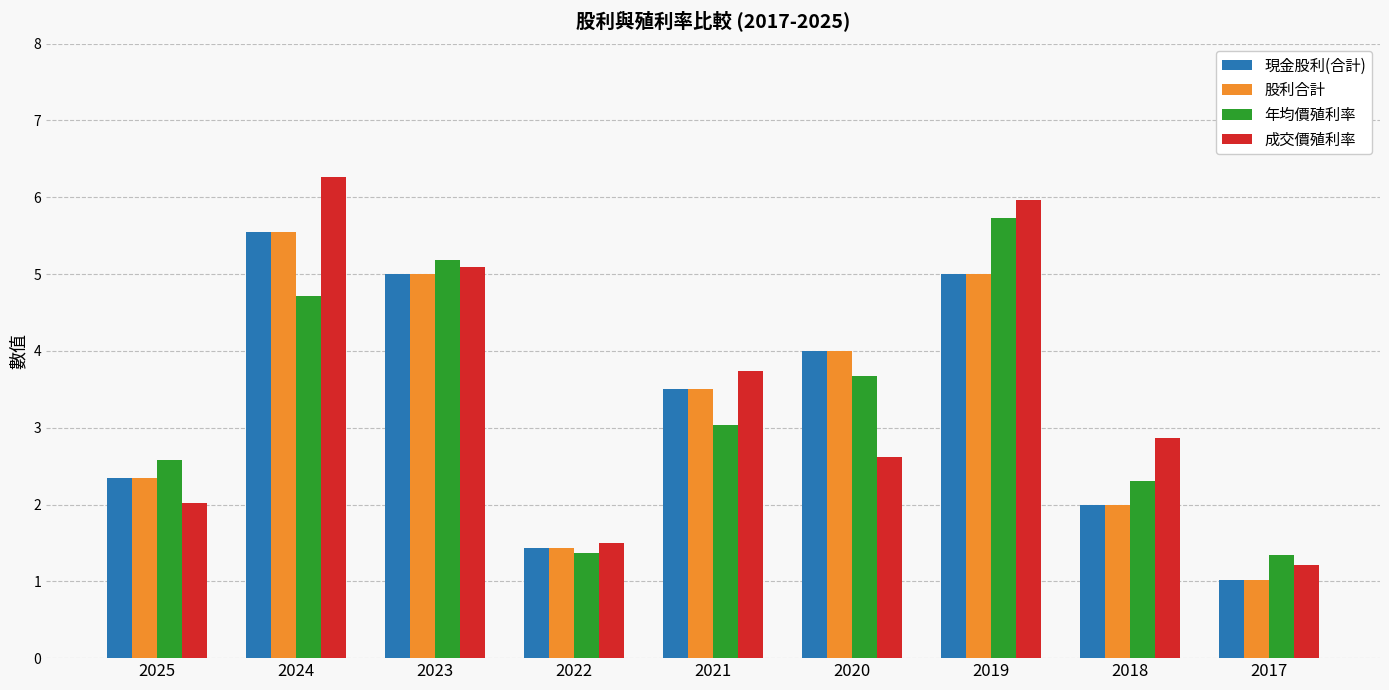

The value of 年均價殖利率 at 2022 is 0.9. True or false?

False